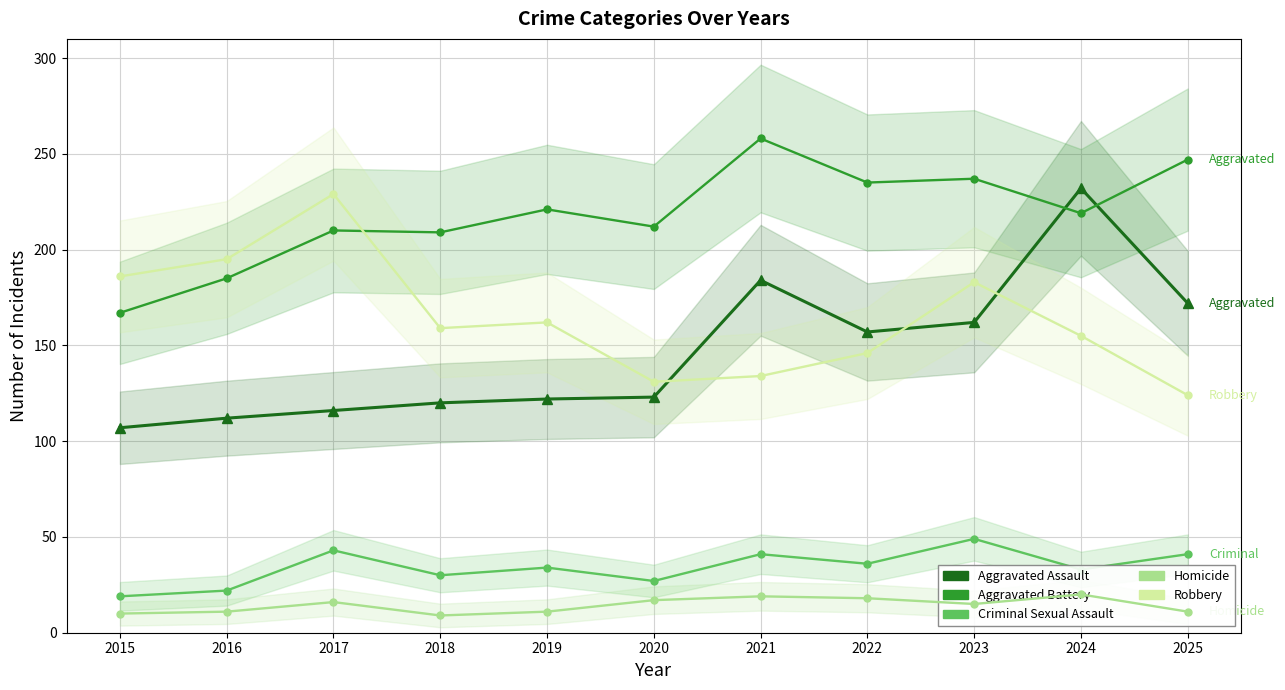

The value of Homicide at 2017 is 16. True or false?

True